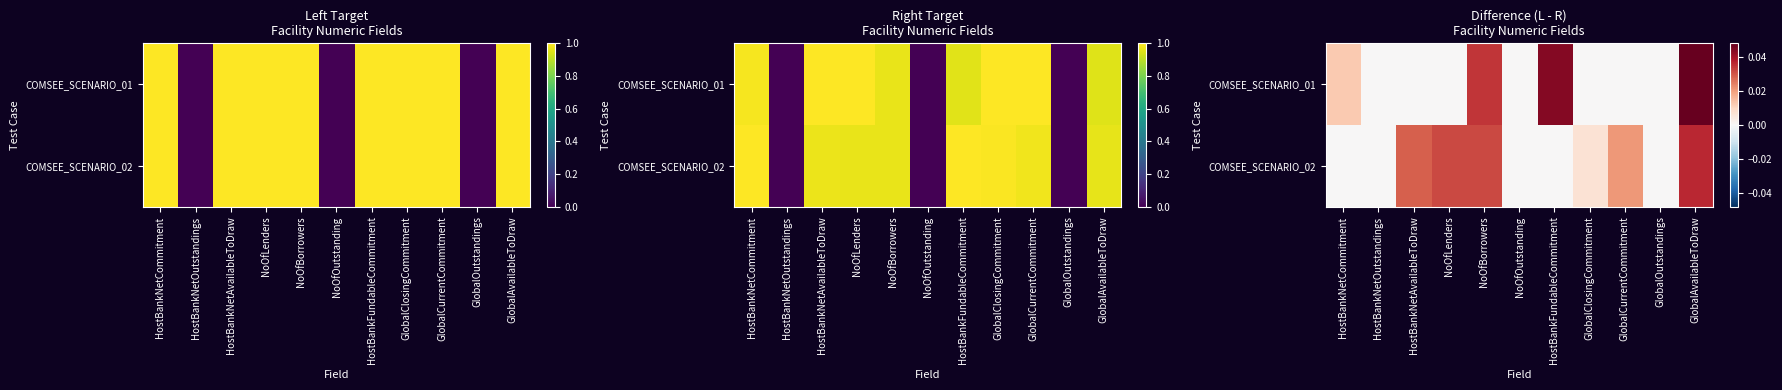

The value of COMSEE_SCENARIO_01 at GlobalAvailableToDraw is 0.0. True or false?

True